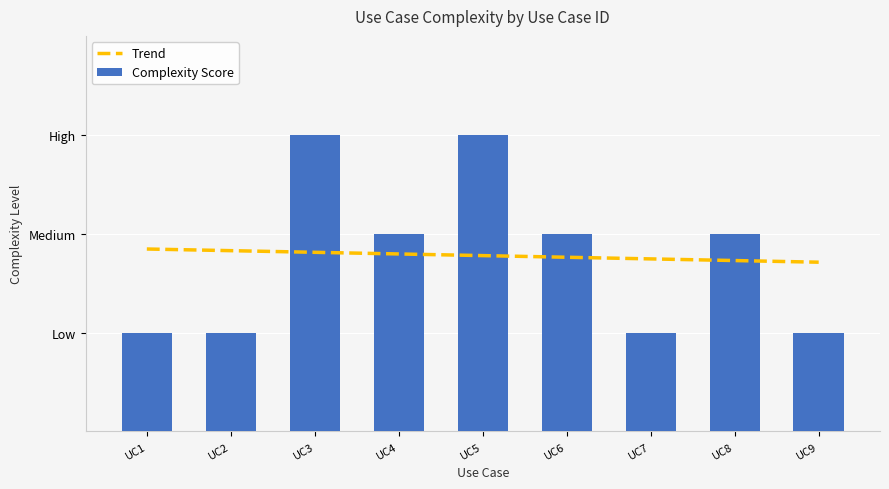

How many data points does each series have?

9